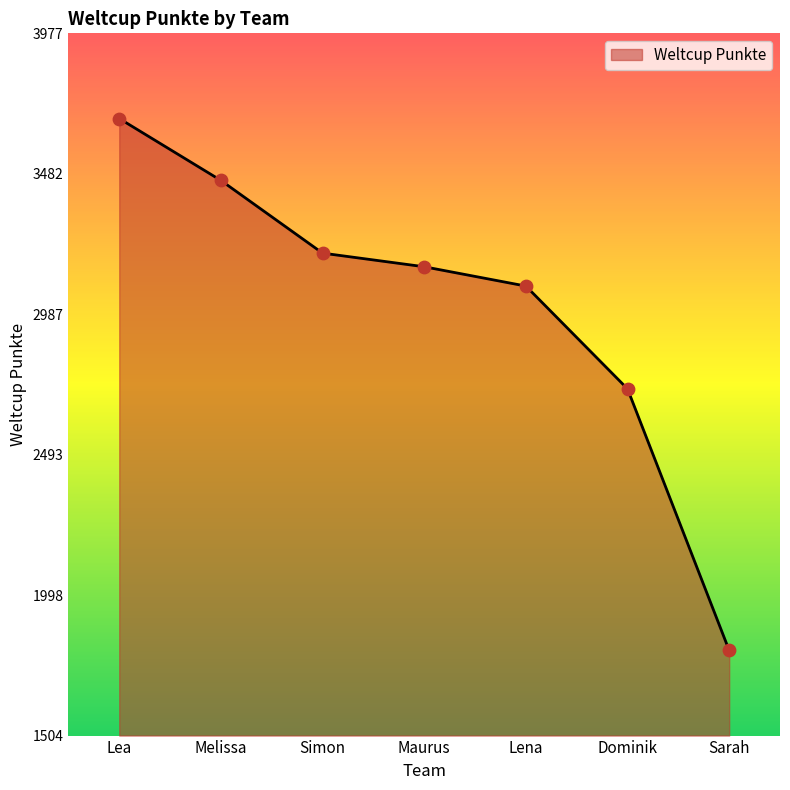

What is the change in value from Simon to Maurus?

-48